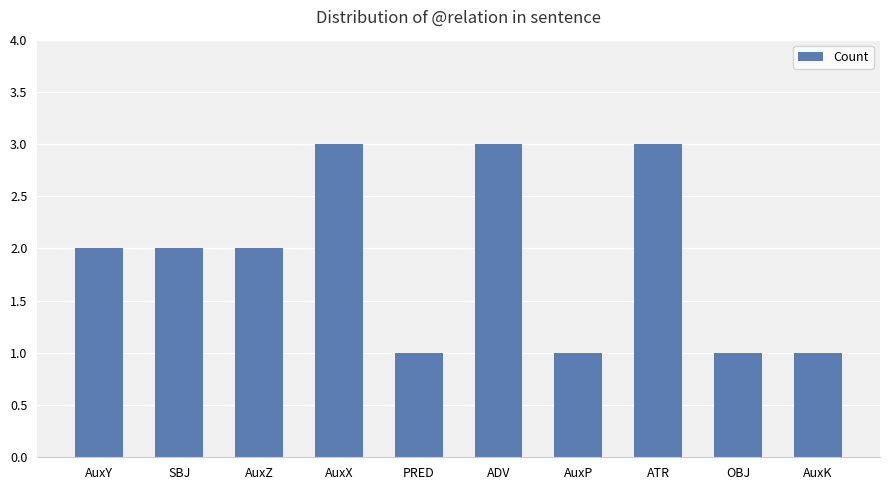

What is the smallest value displayed?

1